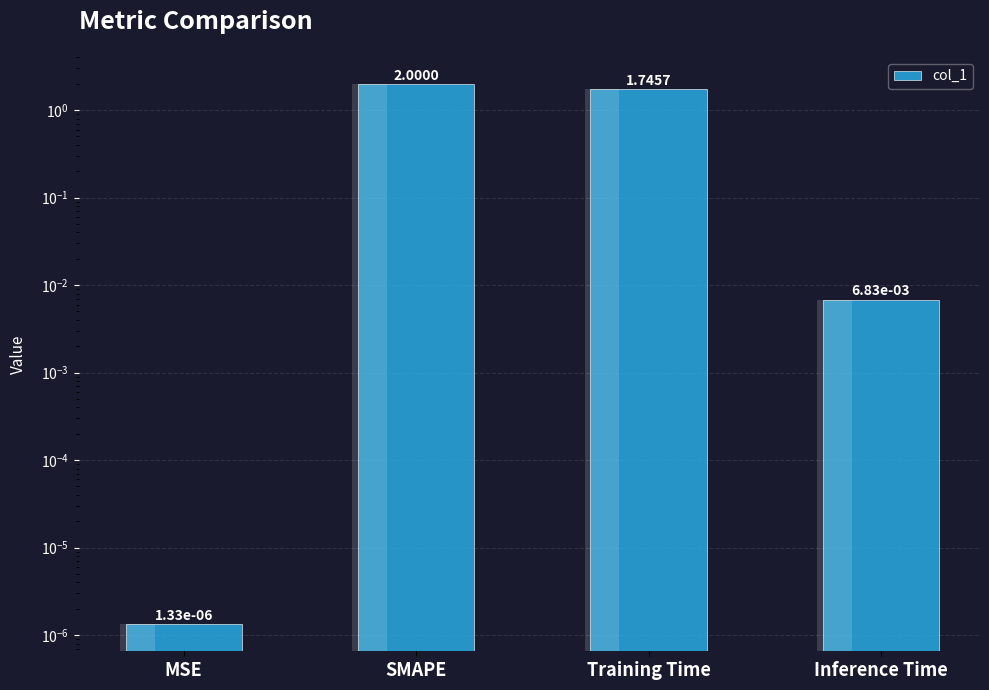

What is the difference between the values at SMAPE and Training Time?

0.3